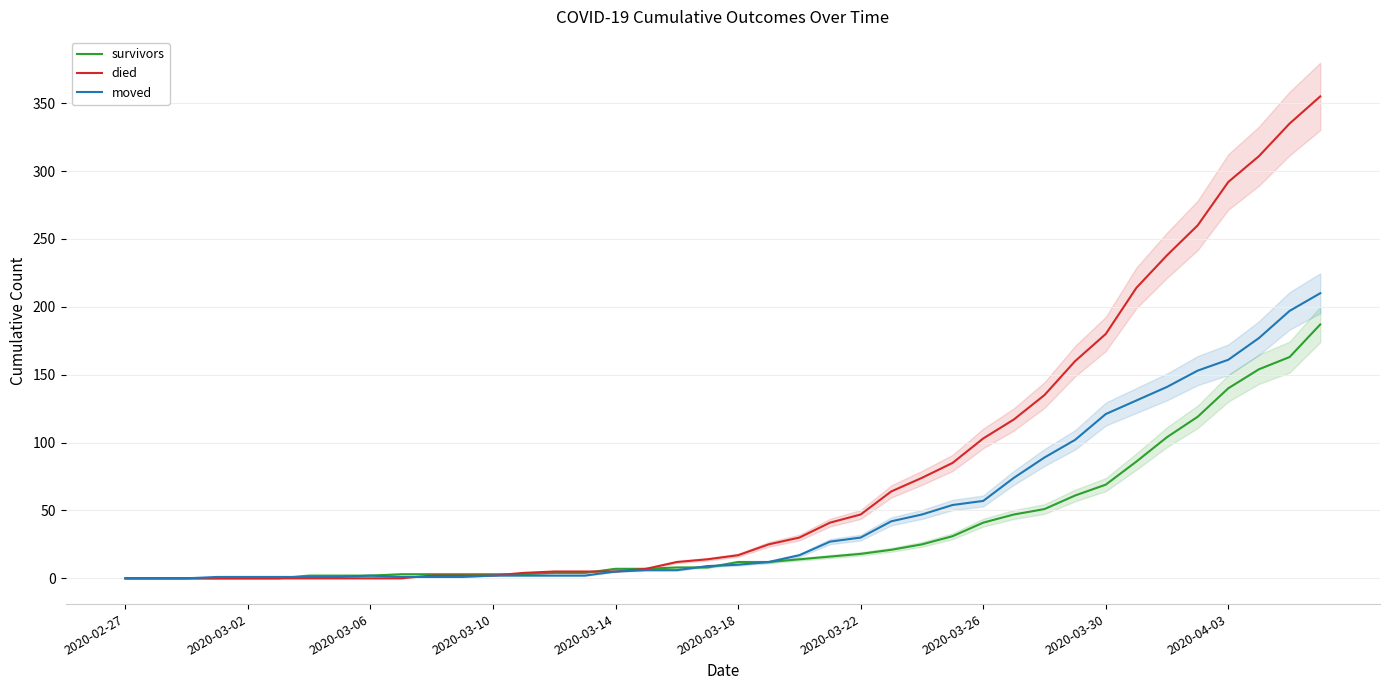

What are all the series names shown in the legend?

survivors, died, moved